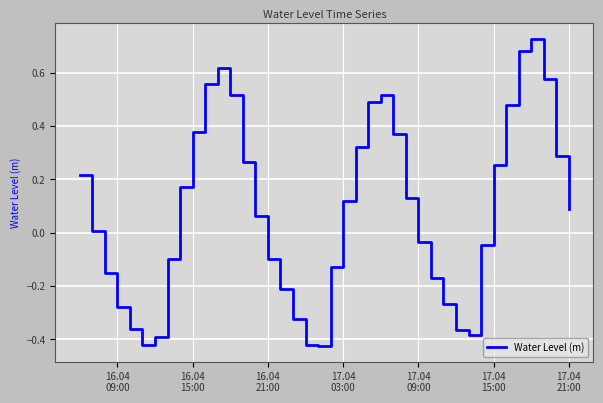

Does the chart display data point markers on the line(s)?

No